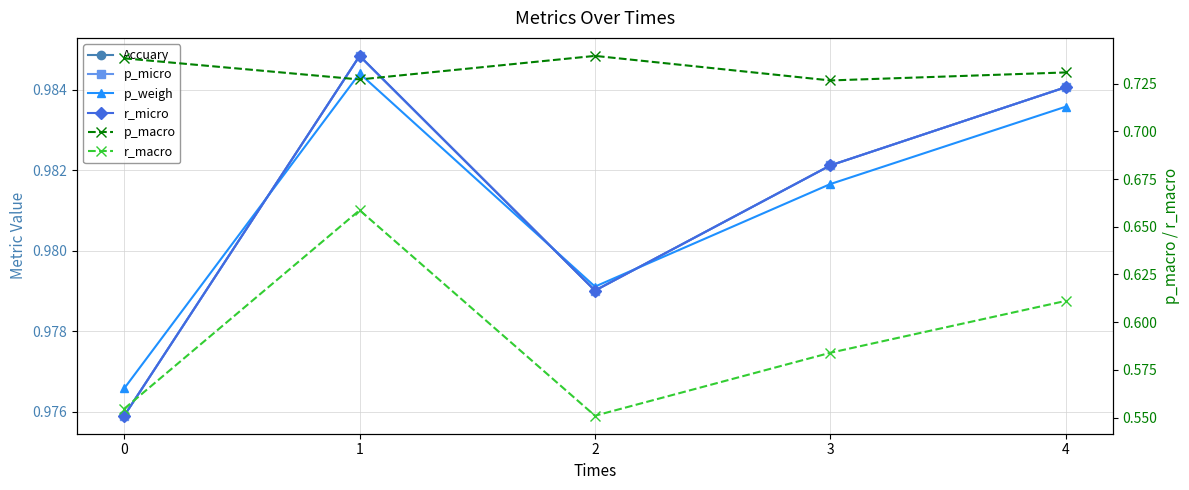

Between 1 and 4, which series saw the biggest shift?

r_macro